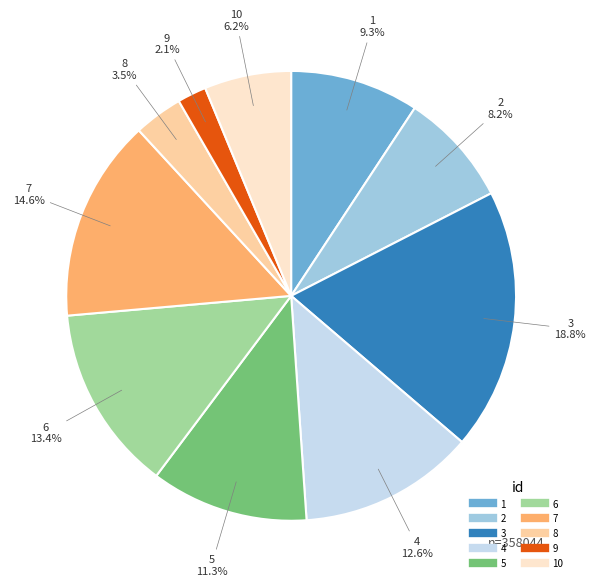

Does any single category account for the majority?

No